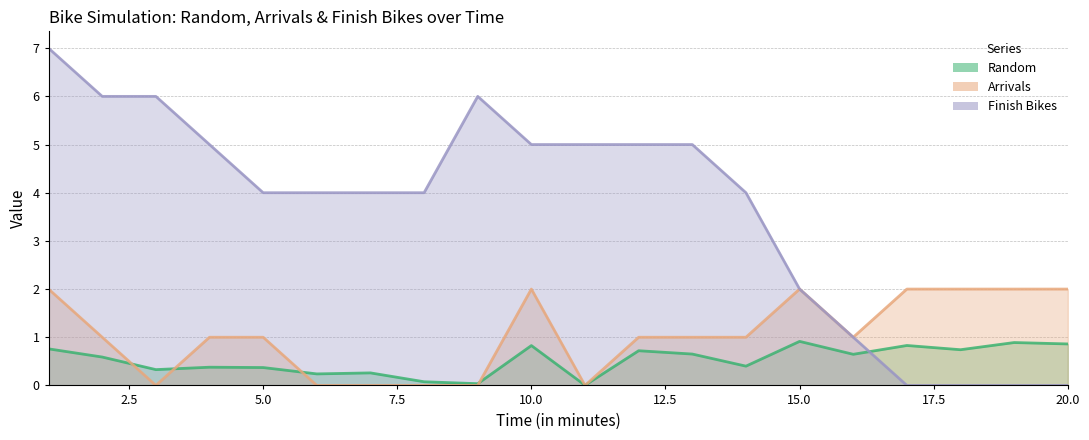

Where does the Finish Bikes series first go above 4?

1